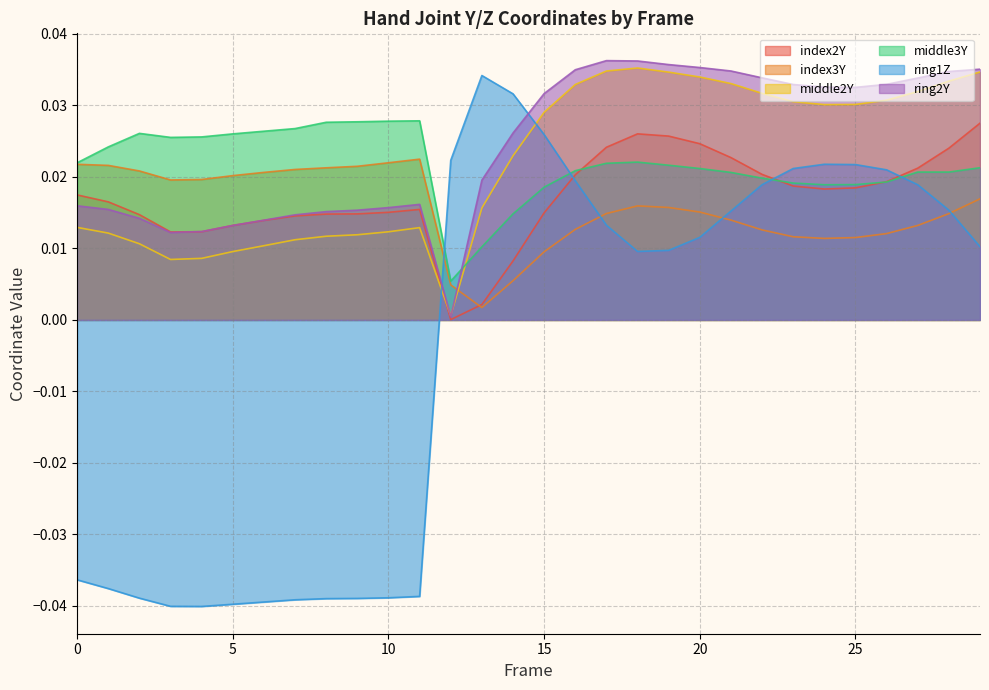

True or false: middle3Y and ring1Z intersect in this chart.

True